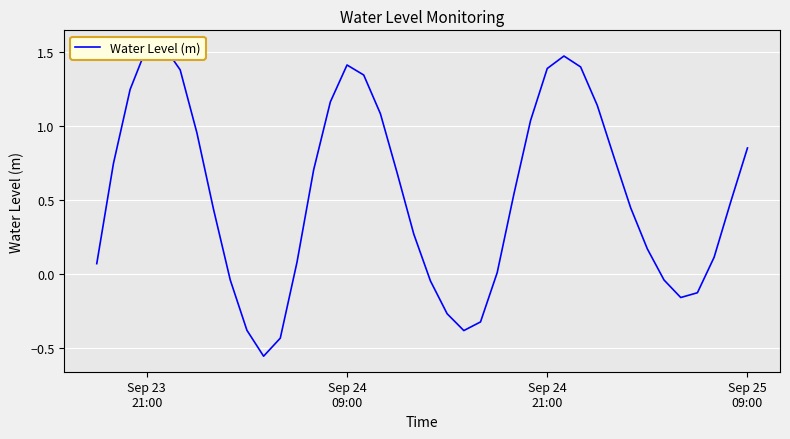

Reading left to right, extract all data points from this chart.

0.1	0.7	1.2	1.5	1.5	1.4	1.0	0.4	-0.0	-0.4	-0.6	-0.4	0.1	0.7	1.2	1.4	1.3	1.1	0.7	0.3	-0.0	-0.3	-0.4	-0.3	0.0	0.5	1.0	1.4	1.5	1.4	1.1	0.8	0.4	0.2	-0.0	-0.2	-0.1	0.1	0.5	0.8